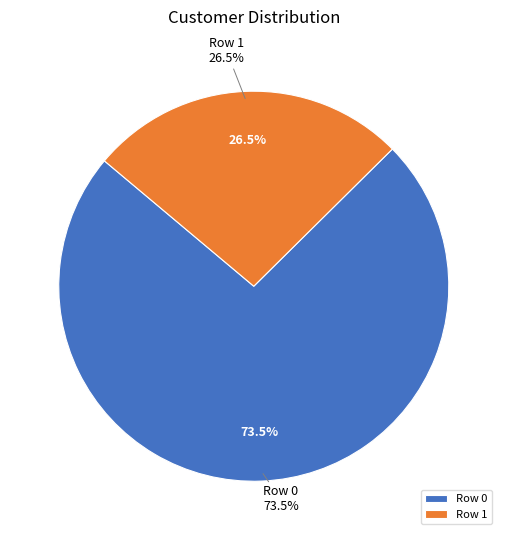

Is there a majority slice in this chart?

Yes